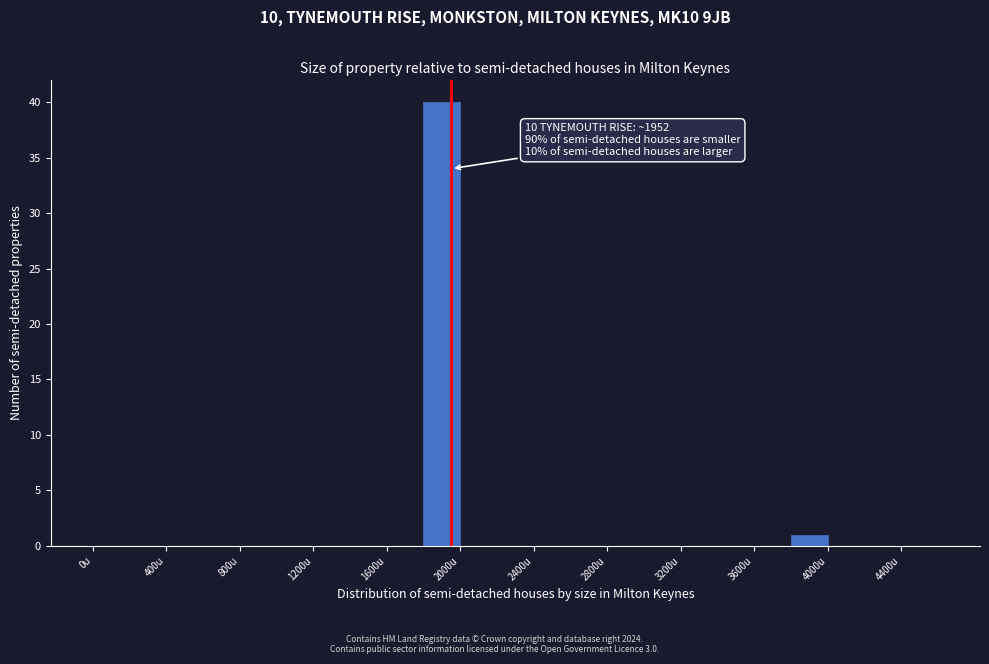

Which range on the x-axis has the tallest bar?

1800 to 2000